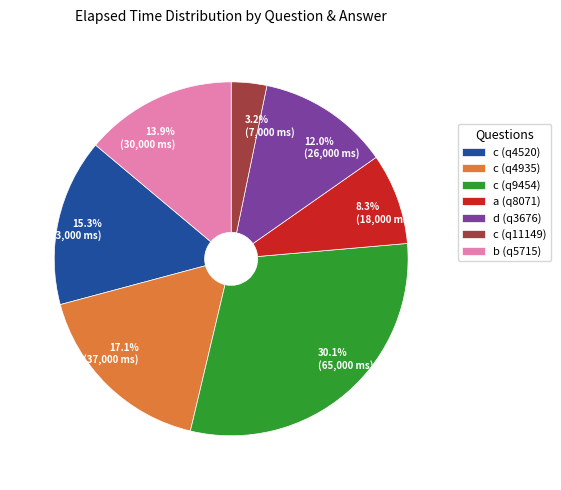

What portion of the pie excludes c (q4520)?

84.7%